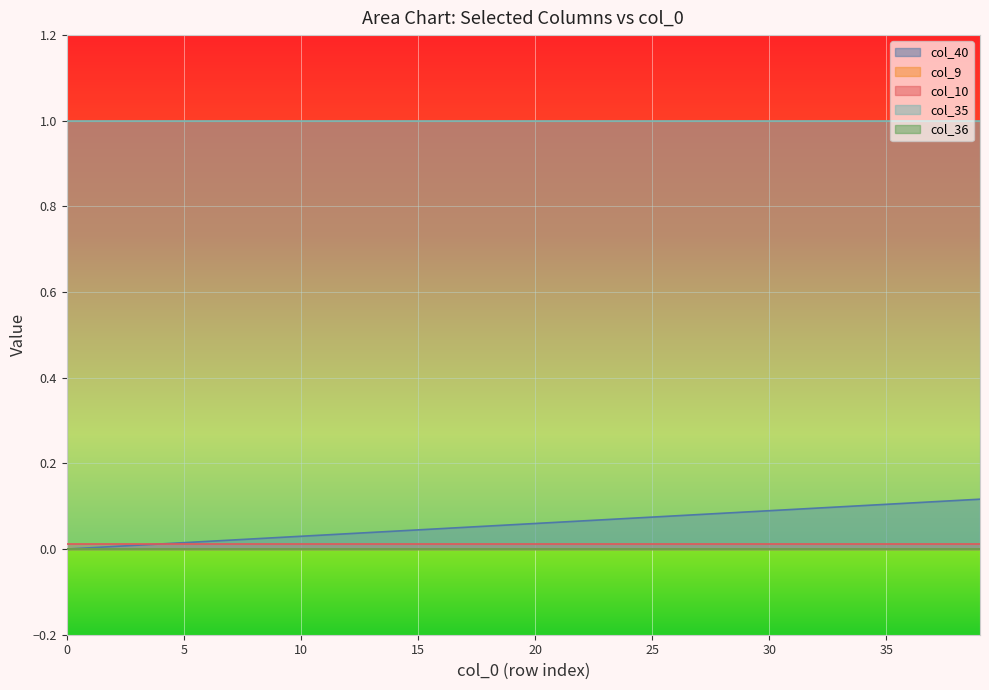

The col_10 series shows 0.0 at 10. True or false?

True